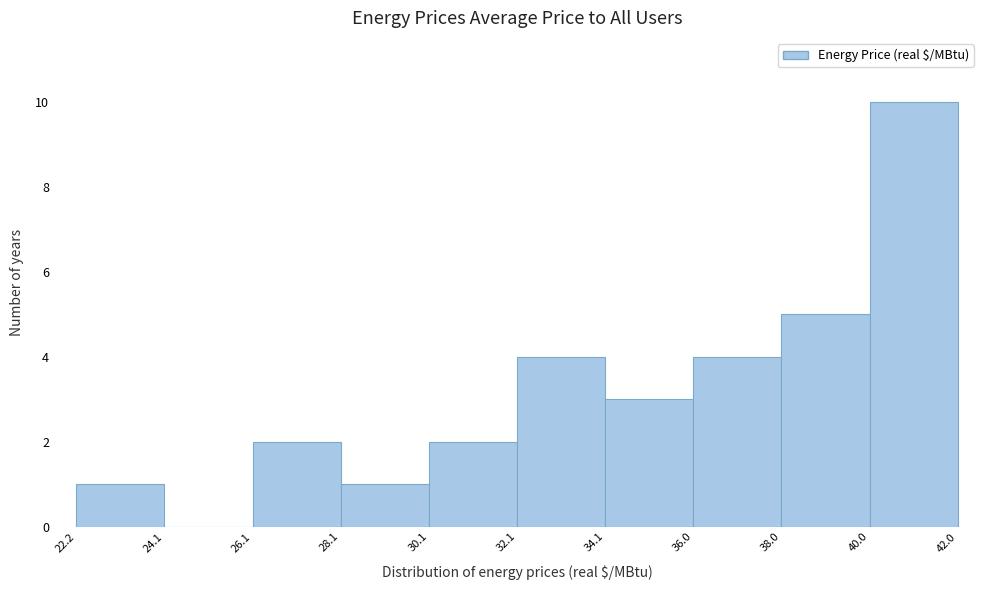

Reading left to right, transcribe this chart: for each bar, give the range it covers on the x-axis and its height. The values are not printed on the chart, so give them approximately, as read against the axis.

22.2 to 24.1: 1
24.1 to 26.1: 0
26.1 to 28.1: 2
28.1 to 30.1: 1
30.1 to 32.1: 2
32.1 to 34.1: 4
34.1 to 36.0: 3
36.0 to 38.0: 4
38.0 to 40.0: 5
40.0 to 42.0: 10